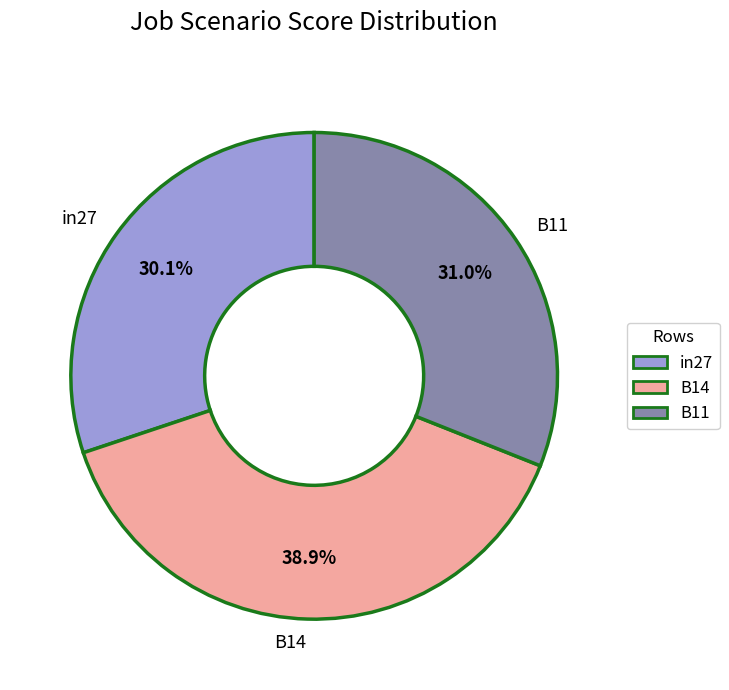

What percentage is the B14 slice, to the nearest percent?

39%